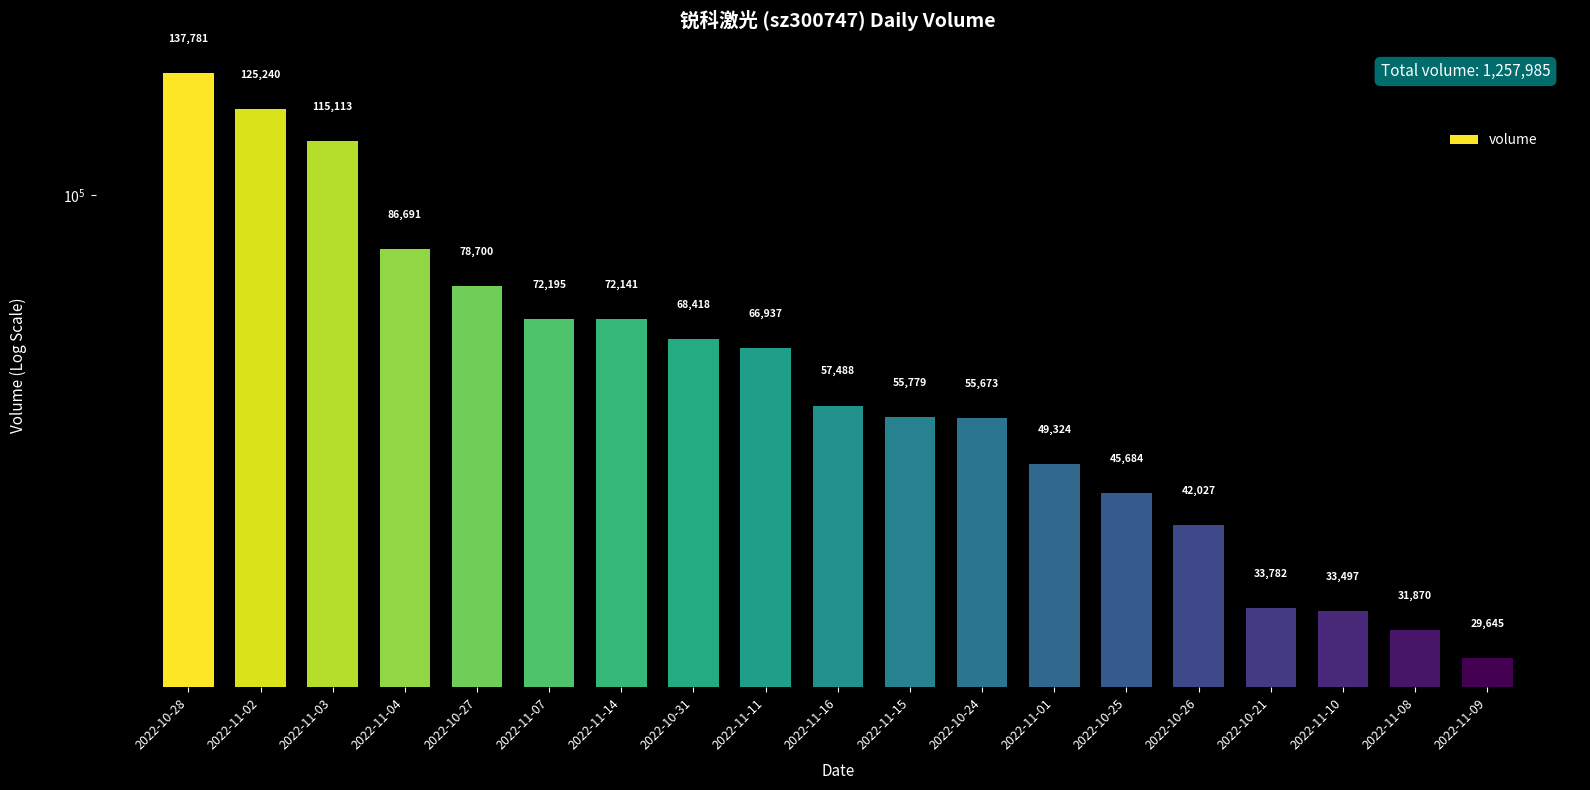

What is the label of the 9th bar from the right?

2022-11-15